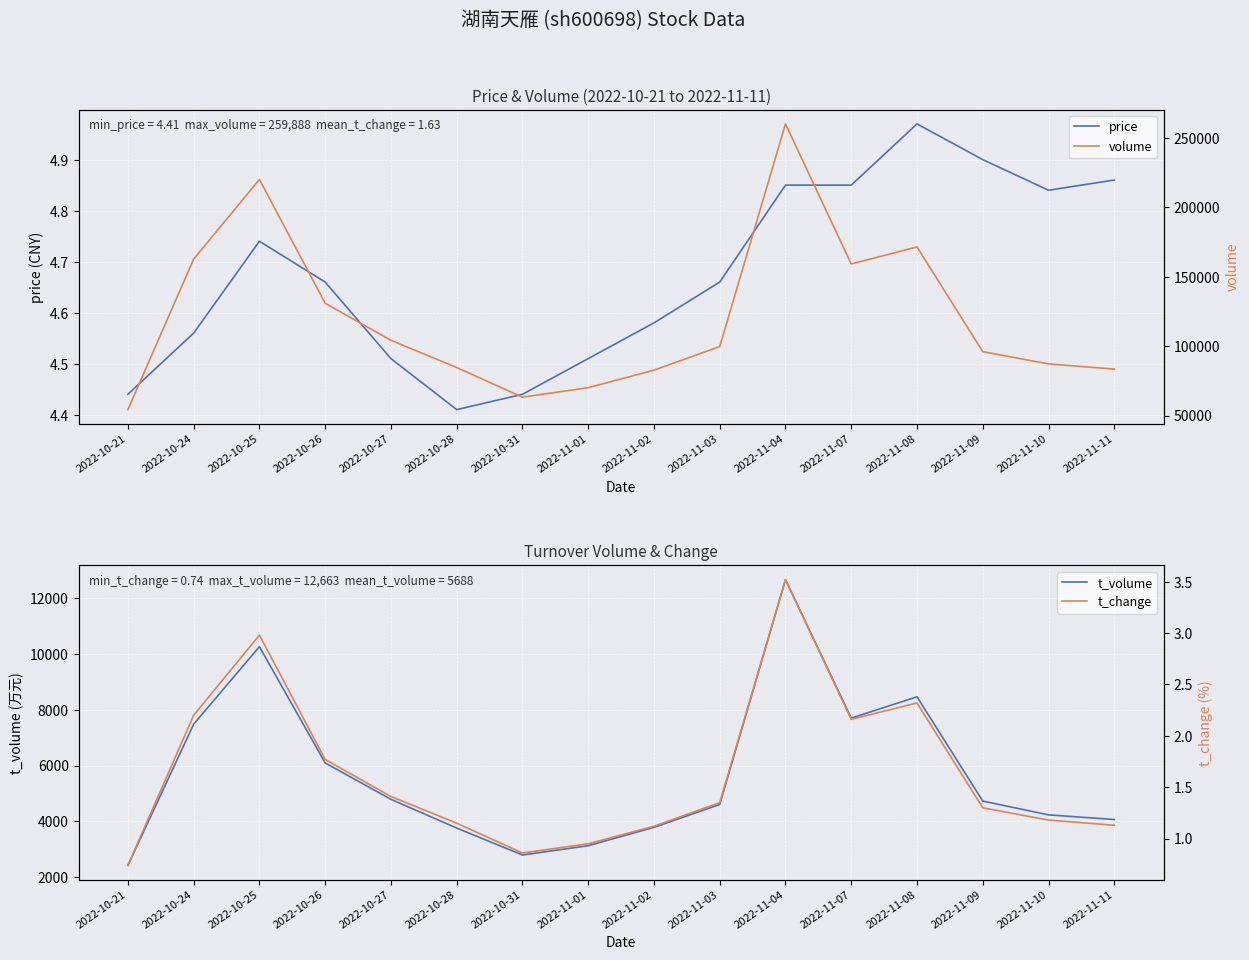

At which label is volume closest to 157094?

2022-11-07